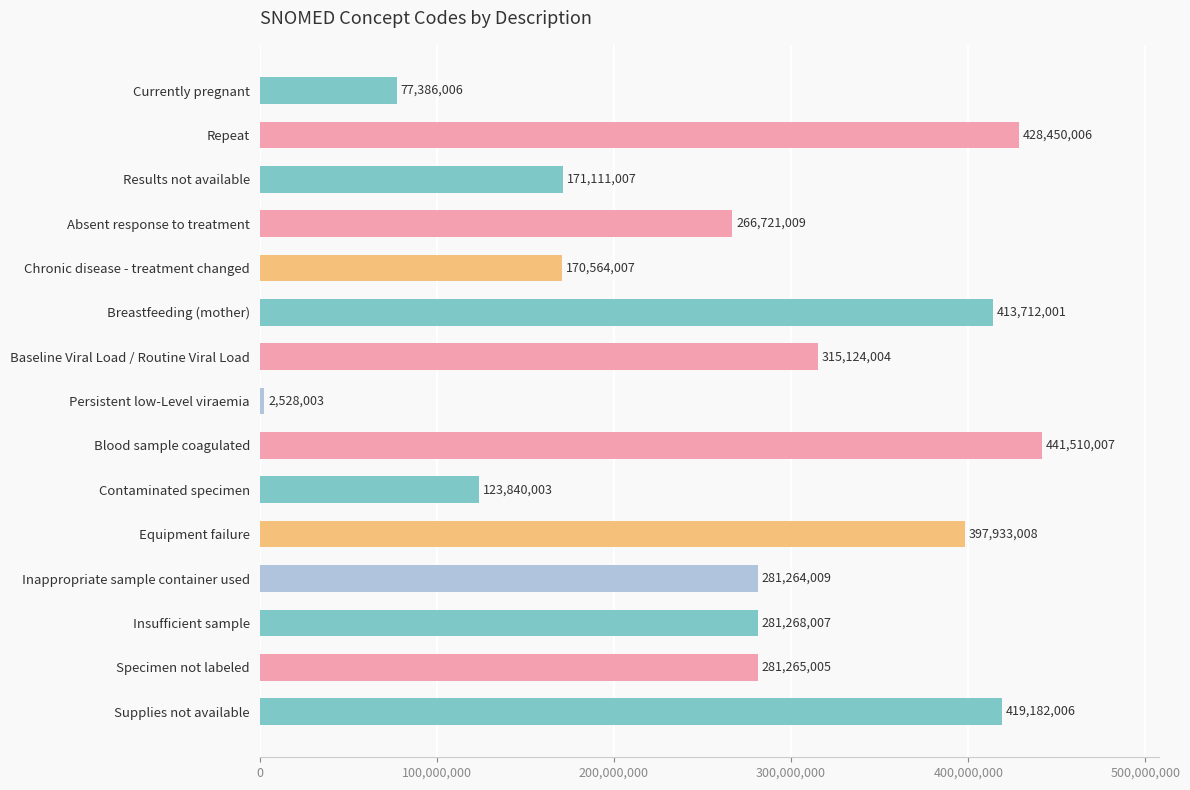

What is the approximate value at Repeat?

428450006